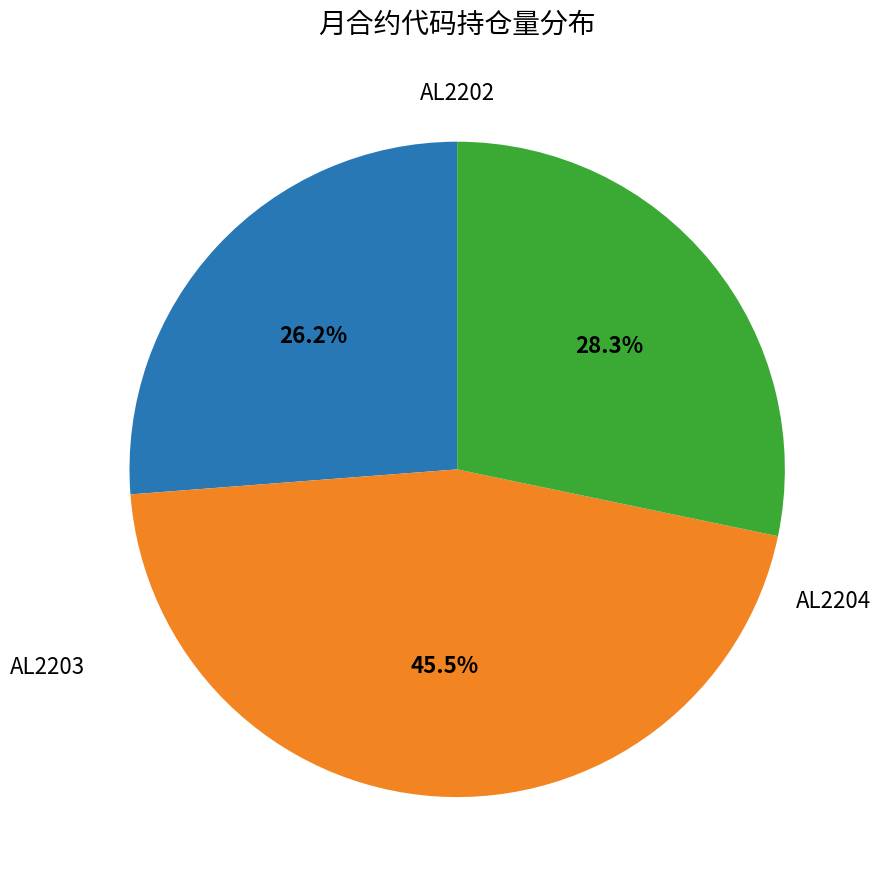

Is there a majority slice in this chart?

No